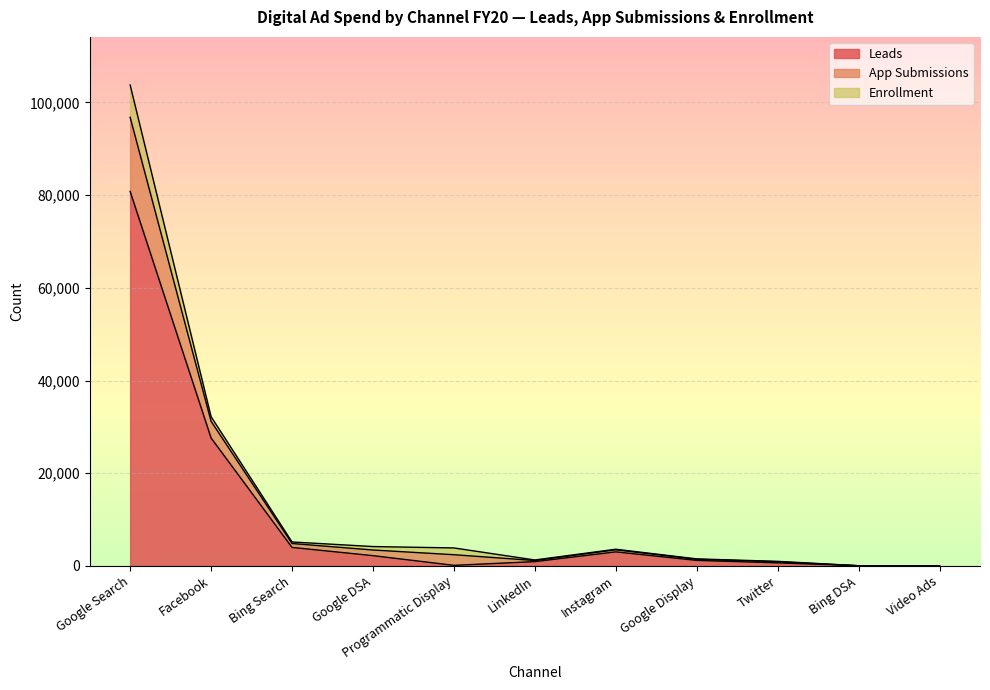

True or false: App Submissions has a value of 2467 at Bing Search.

False